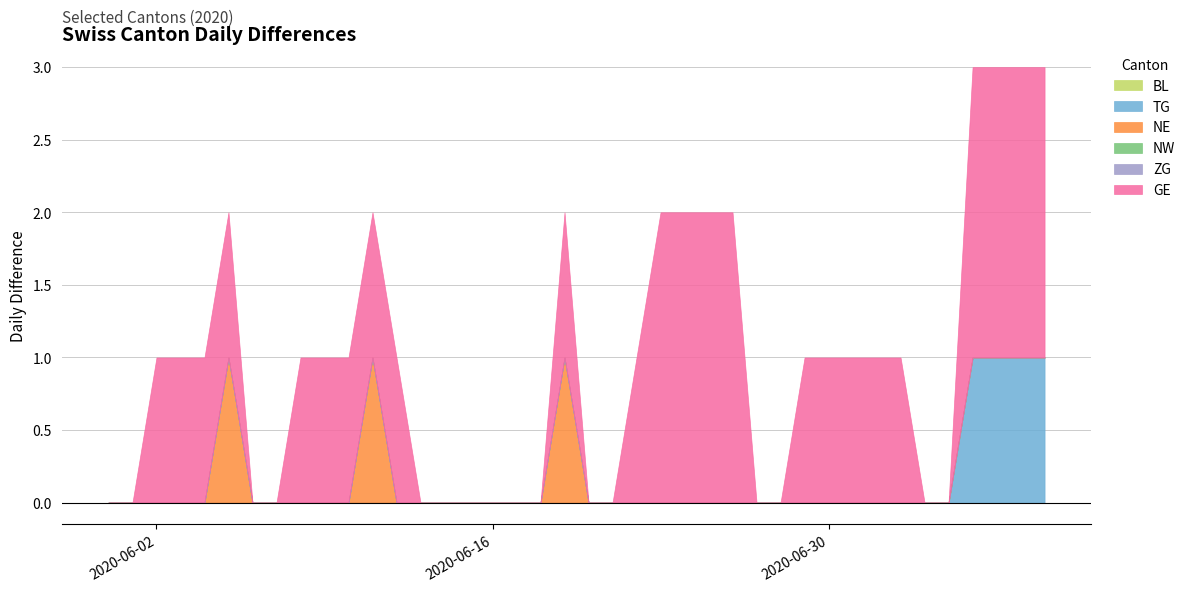

List the series in order of their peak value, highest first.

GE, TG, NE, BL, NW, ZG